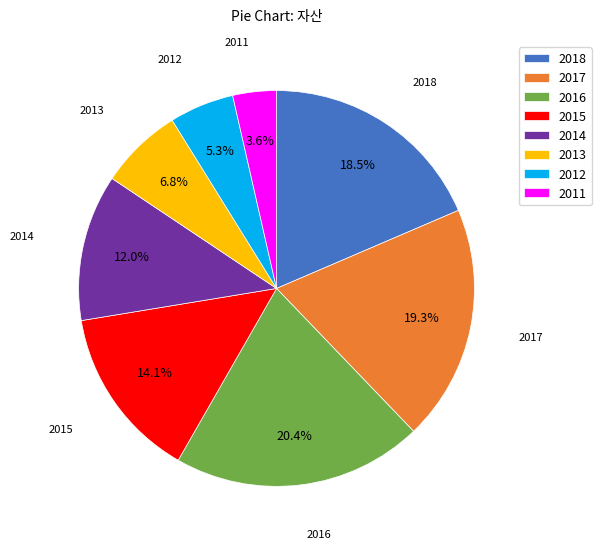

How many segments does this pie chart have?

8